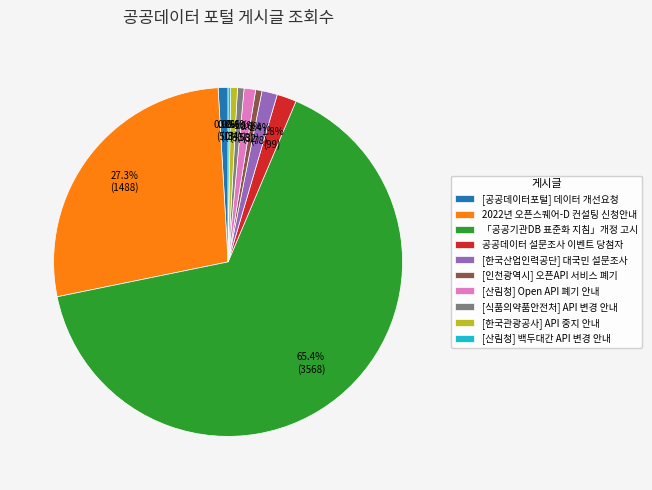

What percentage is NOT represented by 2022년 오픈스퀘어-D 컨설팅 신청안내?

72.7%